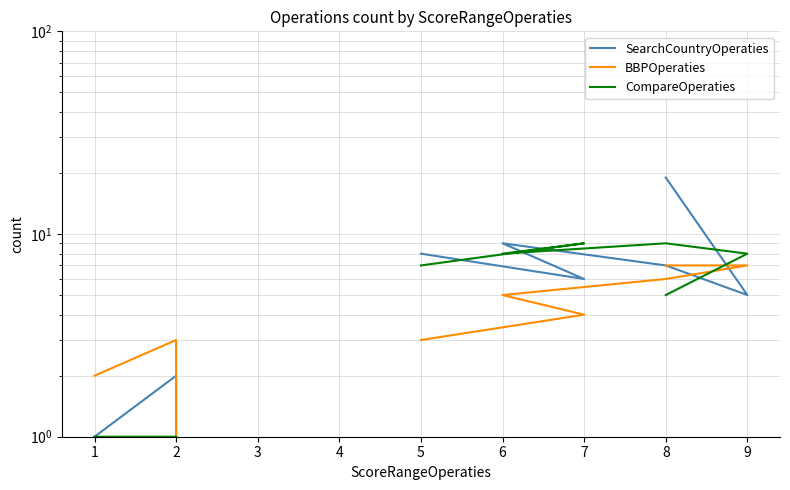

At how many categories does at least one series exceed 12?

1